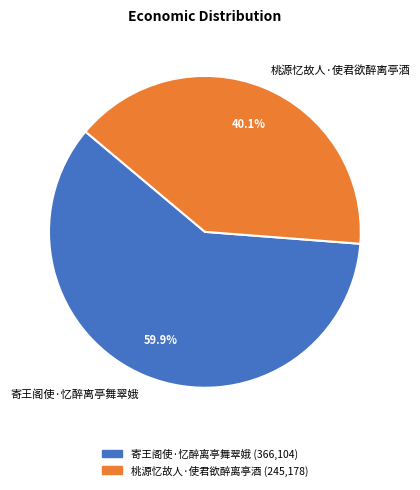

Which category accounts for the majority?

寄王阁使·忆醉离亭舞翠娥